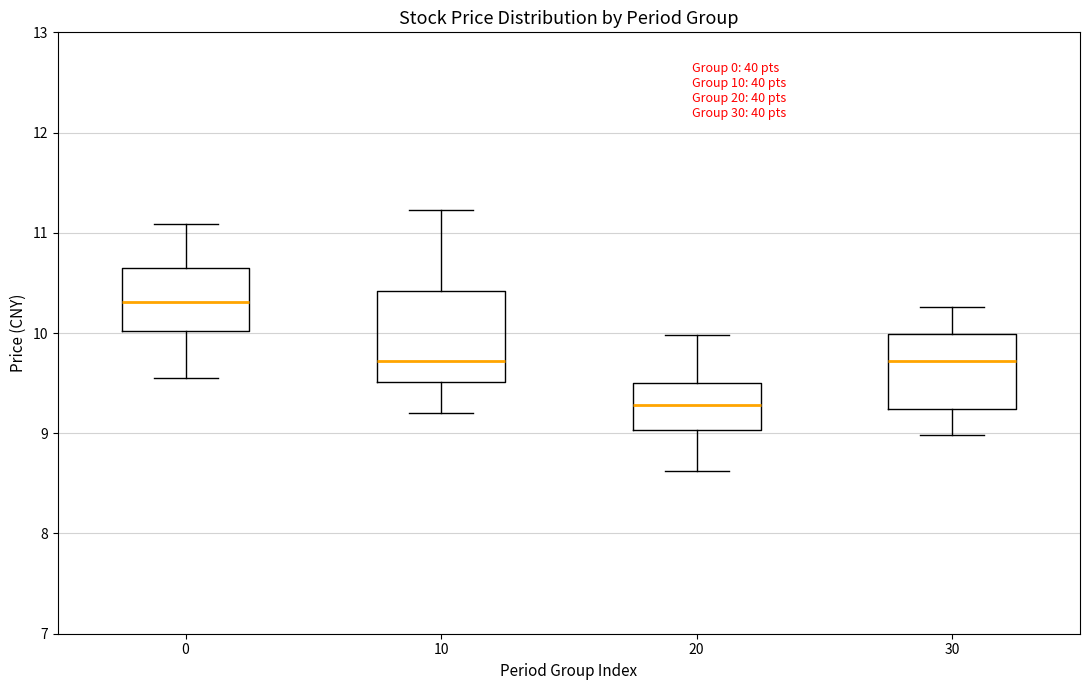

Which box has the highest median line?

0